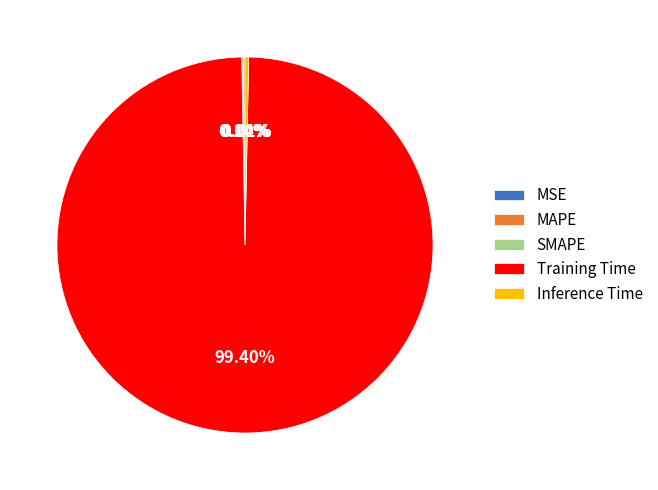

Does any single category account for the majority?

Yes